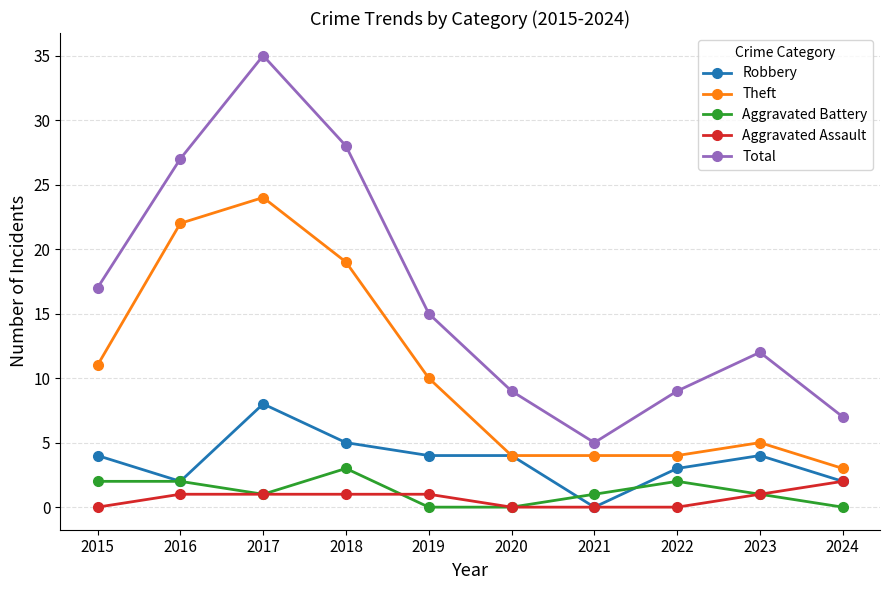

Reading left to right, transcribe all the data shown in this chart.

Robbery: 2015=4	2016=2	2017=8	2018=5	2019=4	2020=4	2021=0	2022=3	2023=4	2024=2
Theft: 2015=11	2016=22	2017=24	2018=19	2019=10	2020=4	2021=4	2022=4	2023=5	2024=3
Aggravated Battery: 2015=2	2016=2	2017=1	2018=3	2019=0	2020=0	2021=1	2022=2	2023=1	2024=0
Aggravated Assault: 2015=0	2016=1	2017=1	2018=1	2019=1	2020=0	2021=0	2022=0	2023=1	2024=2
Total: 2015=17	2016=27	2017=35	2018=28	2019=15	2020=9	2021=5	2022=9	2023=12	2024=7